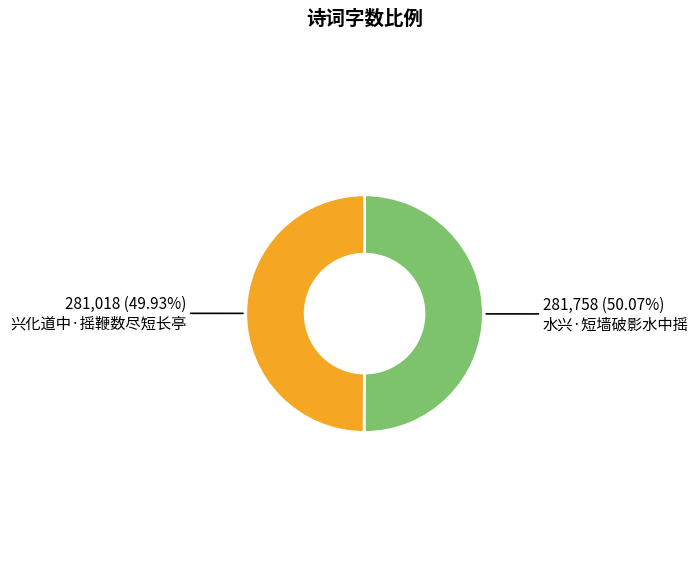

To the nearest percent, what percentage of the pie is 水兴·短墙破影水中摇?

50%